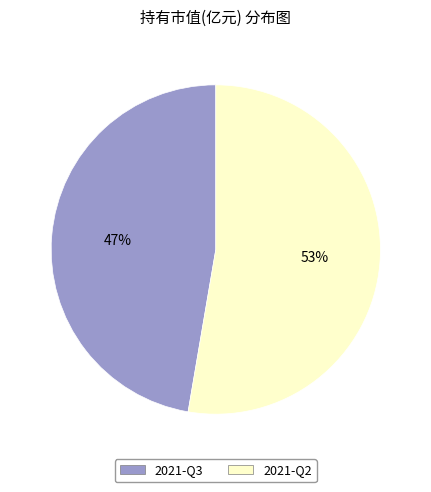

What percentage is the 2021-Q3 slice, to the nearest percent?

47%